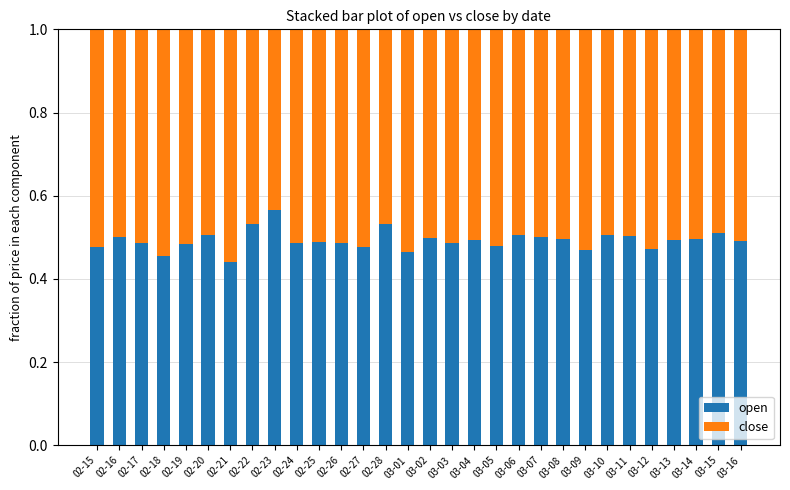

Are the bars grouped side by side (vs. stacked)?

No